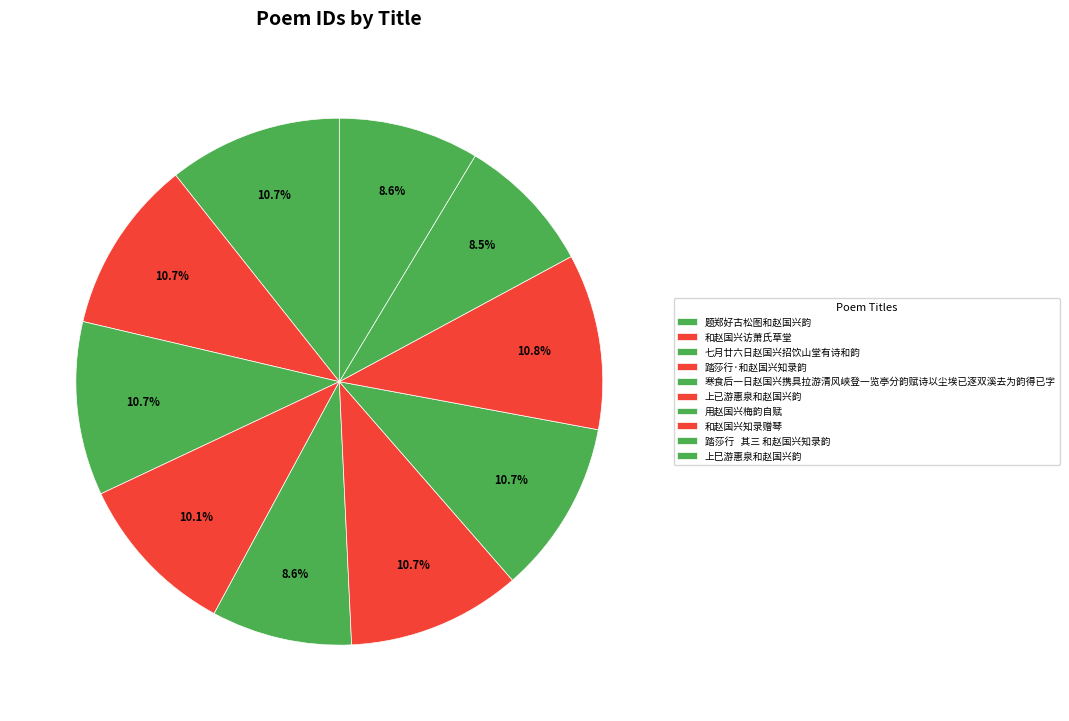

Does 题郑好古松图和赵国兴韵 account for over 50% of the chart?

No